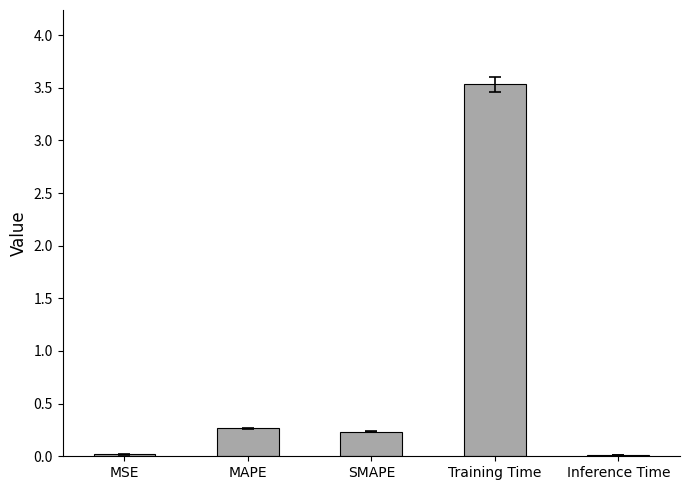

What is the average value?

0.8